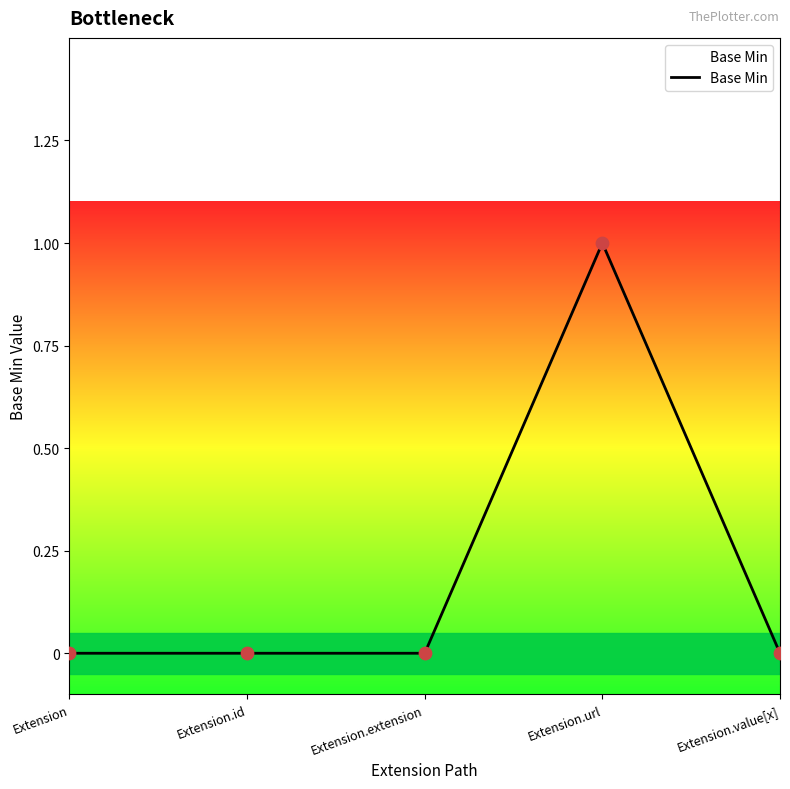

What is the change in value from Extension.id to Extension.url?

+1